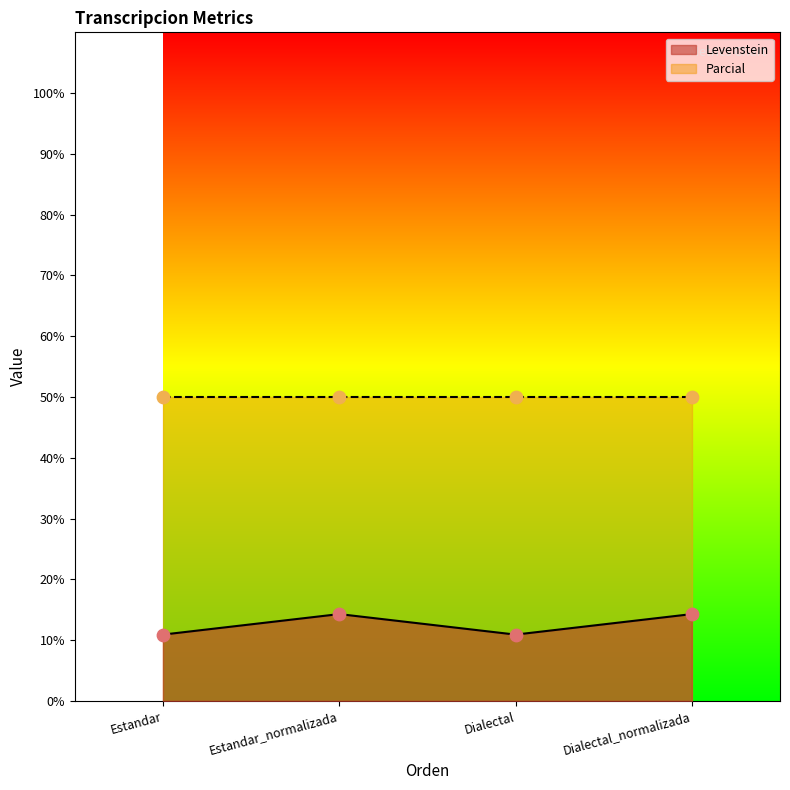

Which has a higher value, Estandar_normalizada or Estandar?

Estandar_normalizada